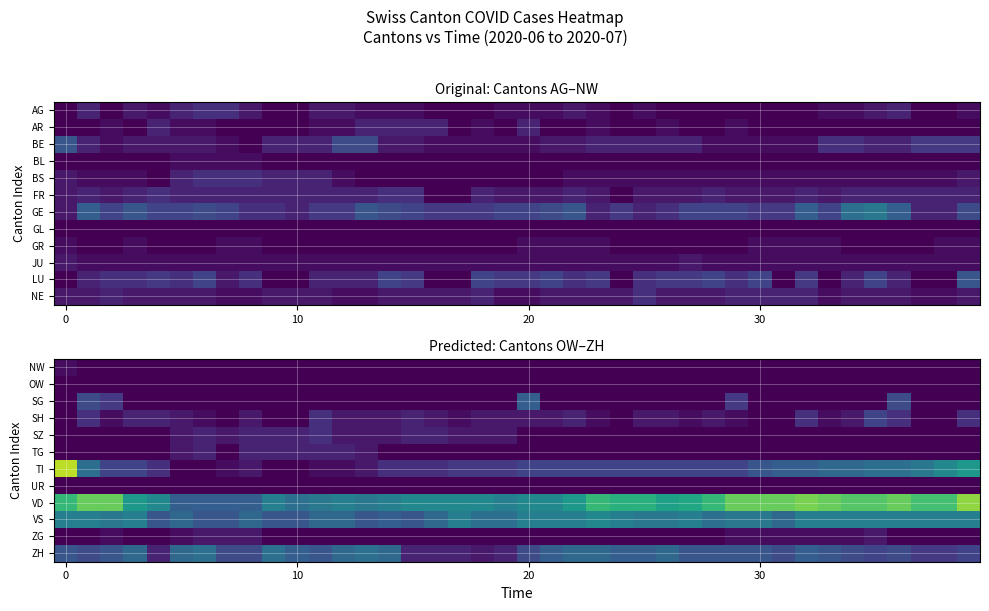

Which series has the largest total across all categories?

VD